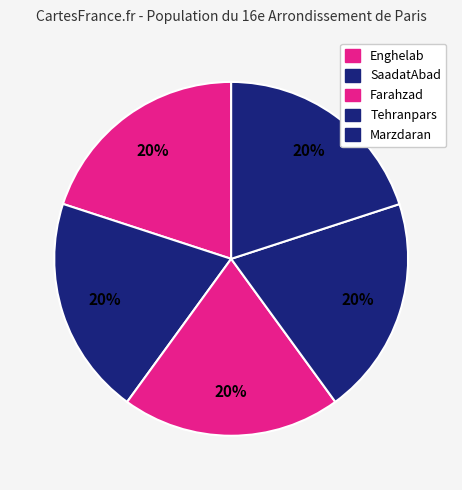

Is it true that Tehranpars is 20% of the pie?

True